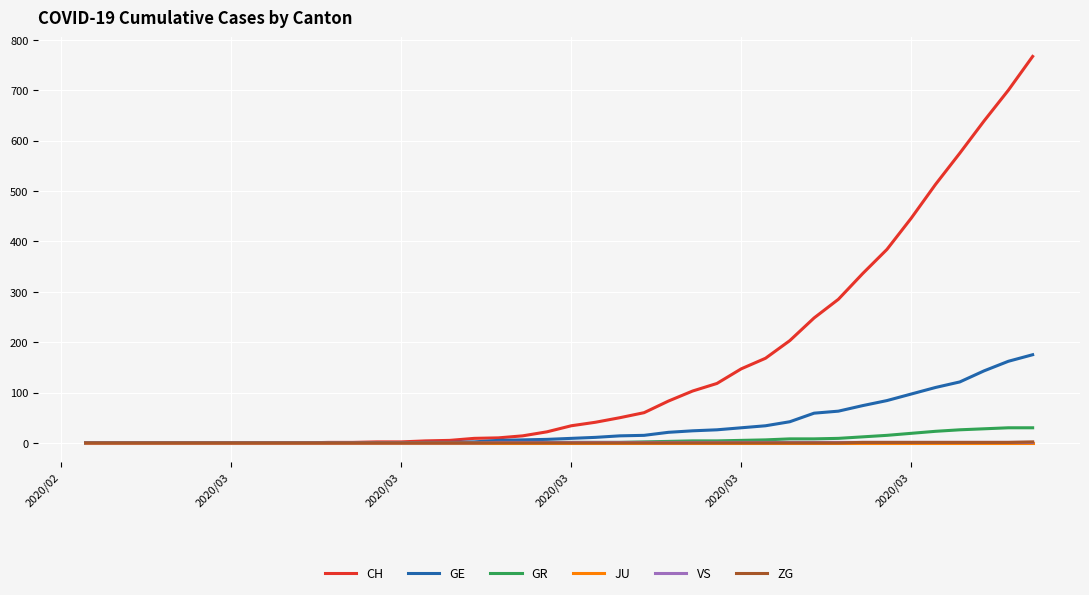

Which series has the largest range (max minus min)?

CH